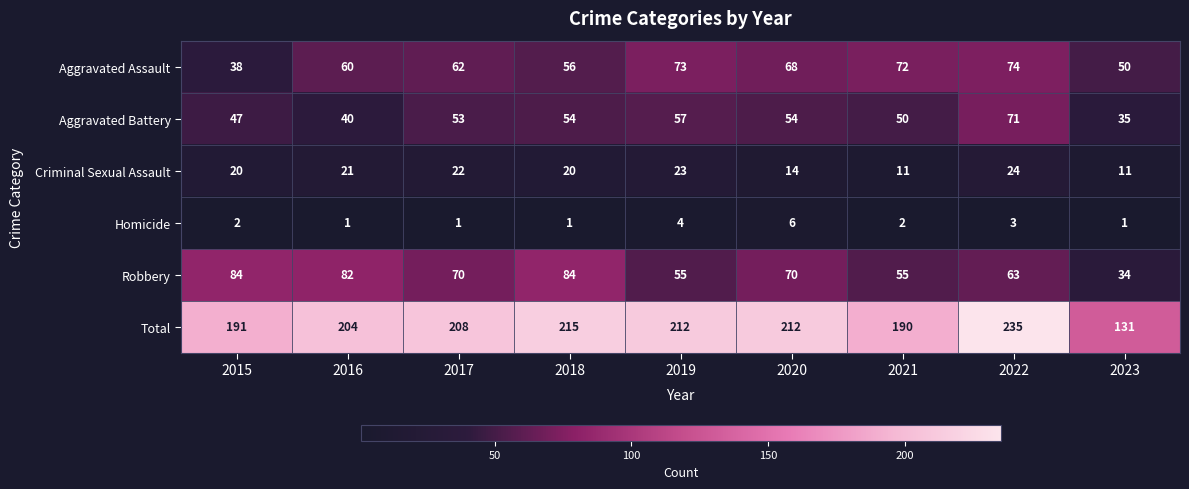

What is the sum of all Aggravated Assault values?

553